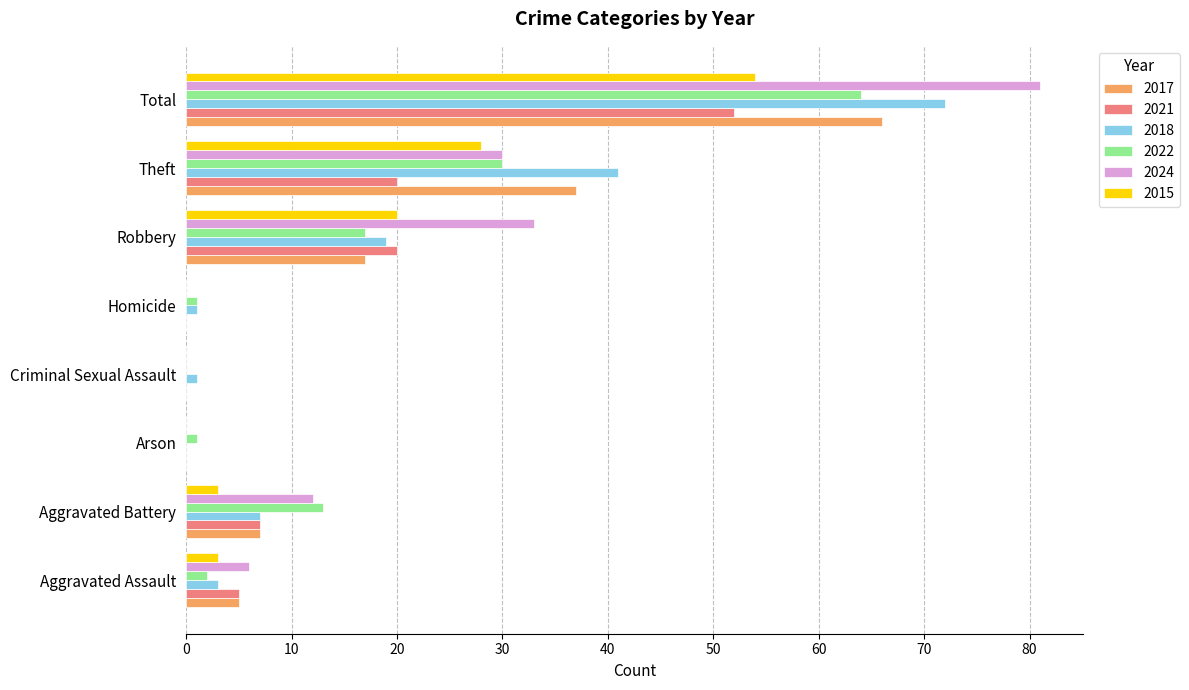

What are all the series names shown in the legend?

2017, 2021, 2018, 2022, 2024, 2015